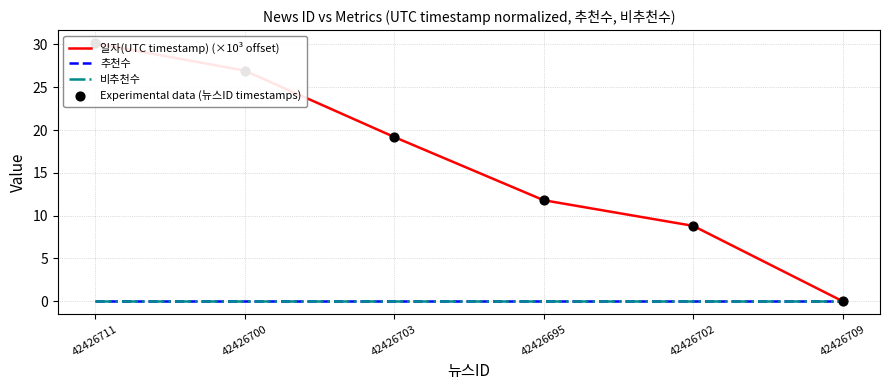

Which series has the widest spread of Y values?

일자(UTC timestamp) (×10³ offset)